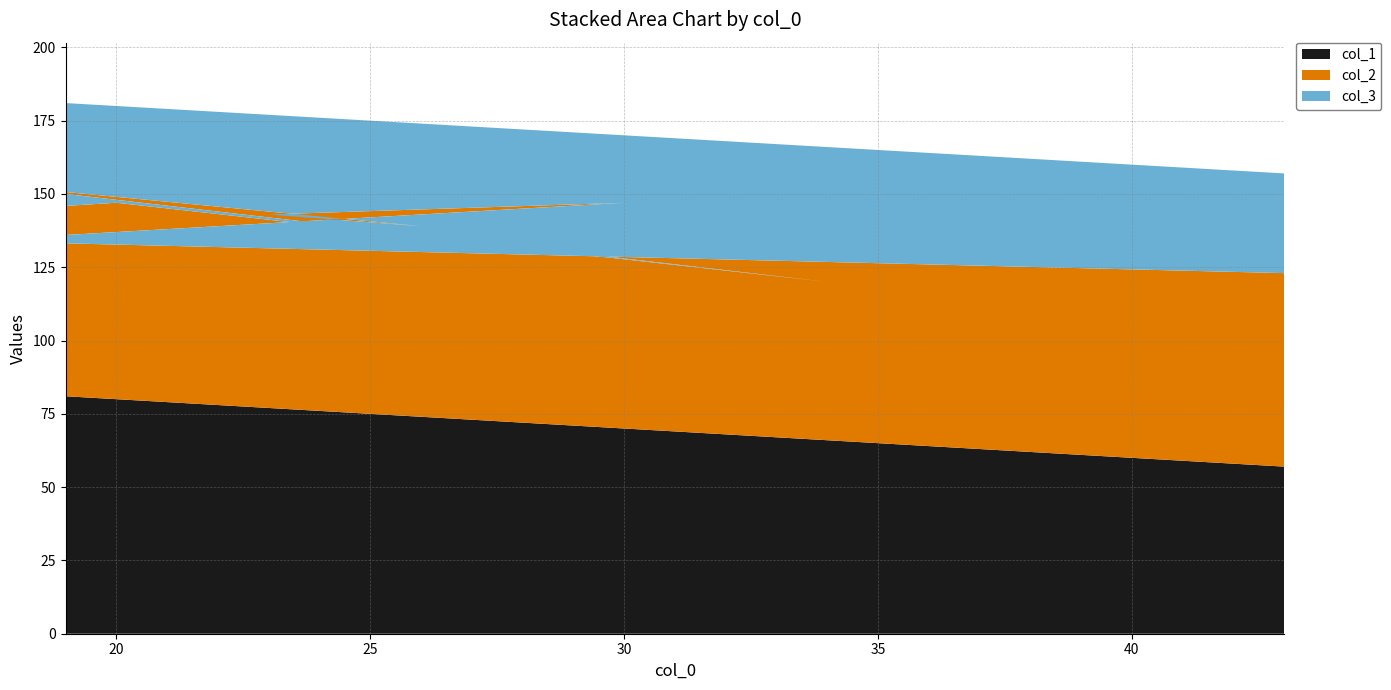

Reading right to left, what are all the values shown in this chart?

col_1: 43=57	17=83	30=70	23=77	26=74	17=83	34=66	20=80	8=92	19=81
col_2: 43=66	17=51	30=77	23=66	26=65	17=71	34=54	20=67	8=42	19=62
col_3: 43=34	17=49	30=23	23=34	26=35	17=29	34=46	20=33	8=58	19=38